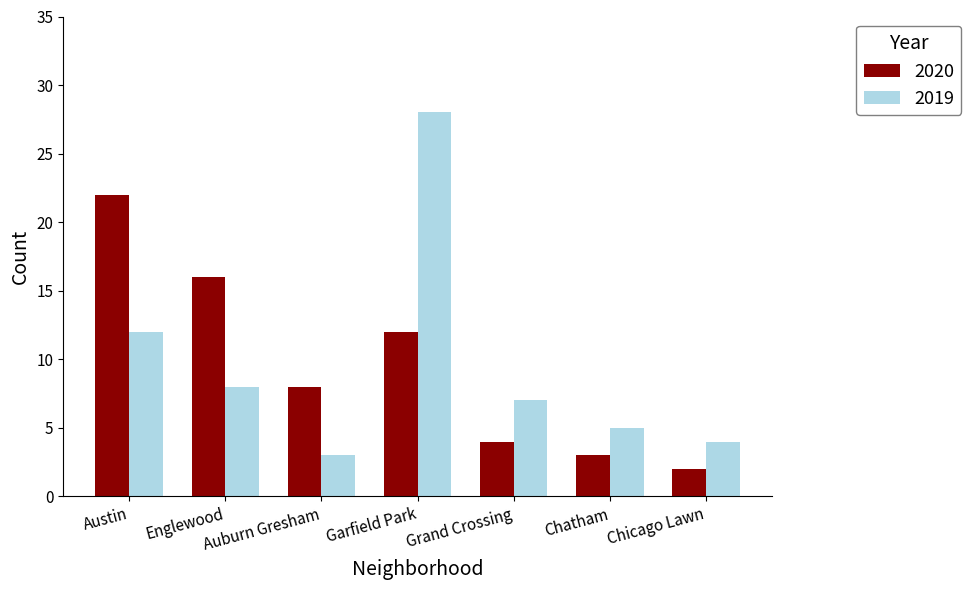

How many data points does each series have?

7